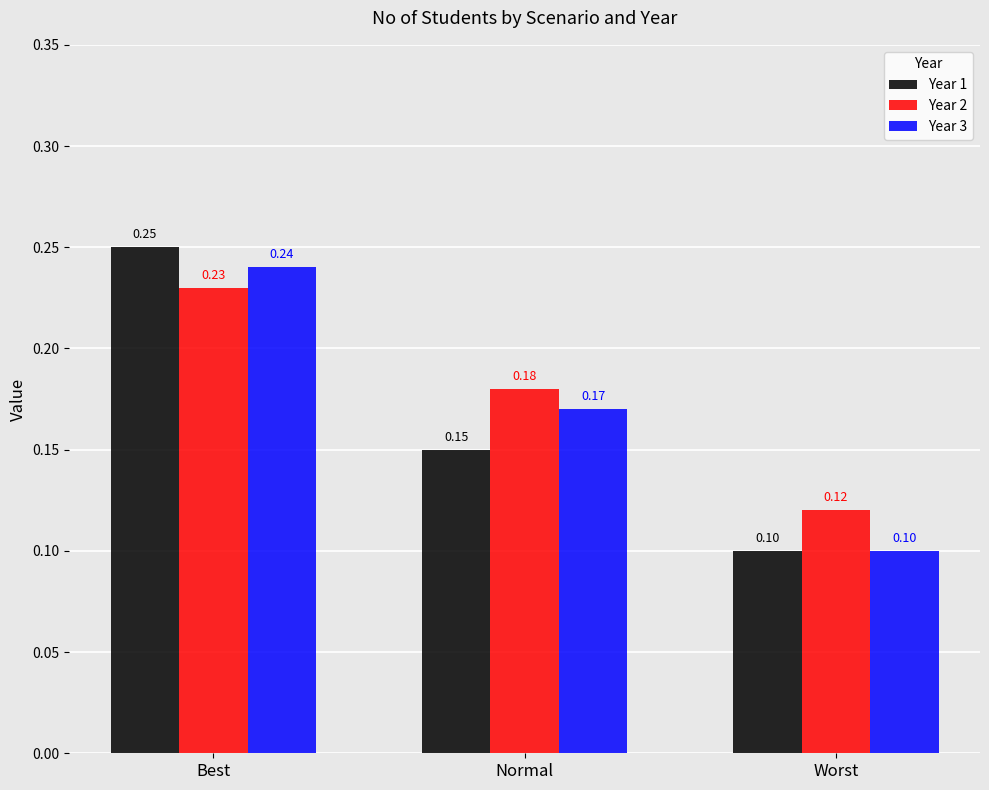

Which series has the widest spread of values?

Year 1